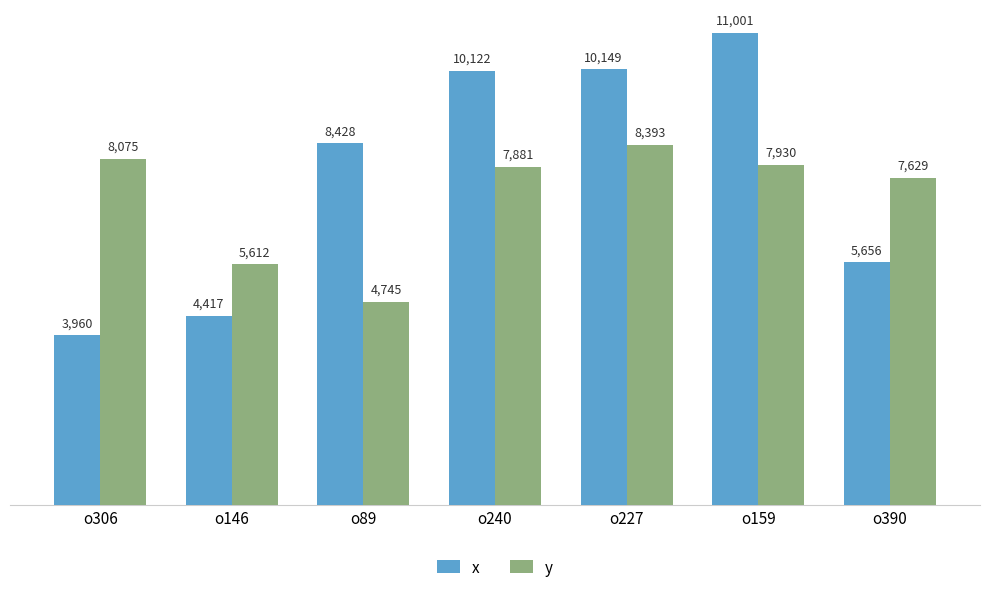

Which series has the widest spread of values?

x